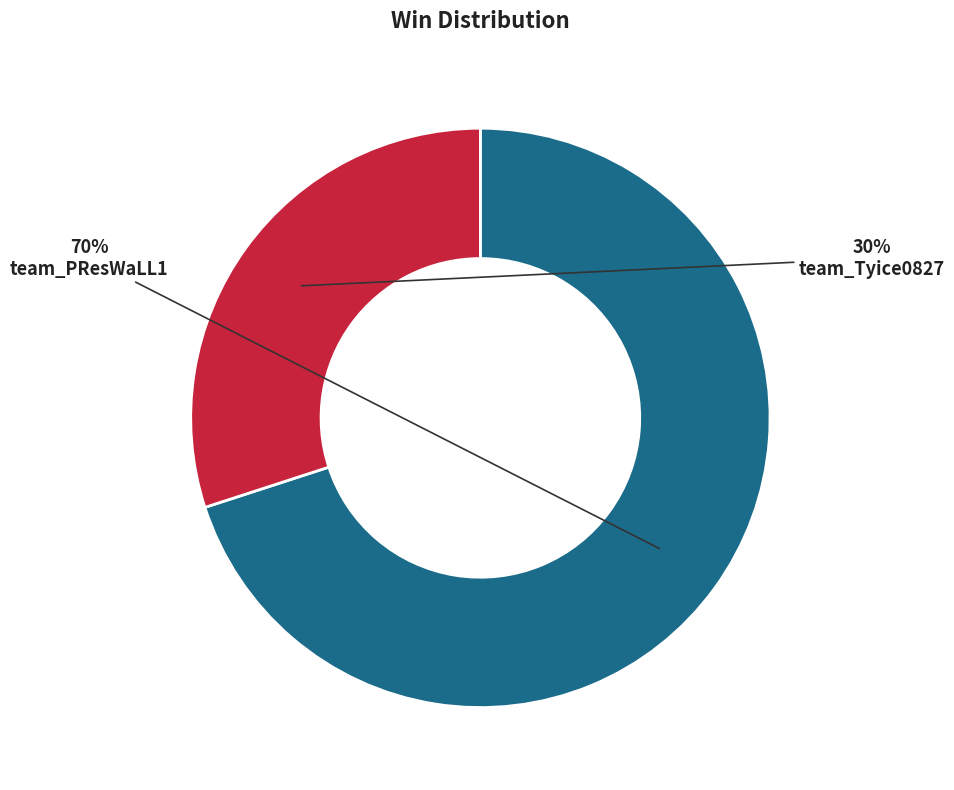

To the nearest percent, what is the difference between the team_Tyice0827 and team_PResWaLL1 slice percentages?

40%